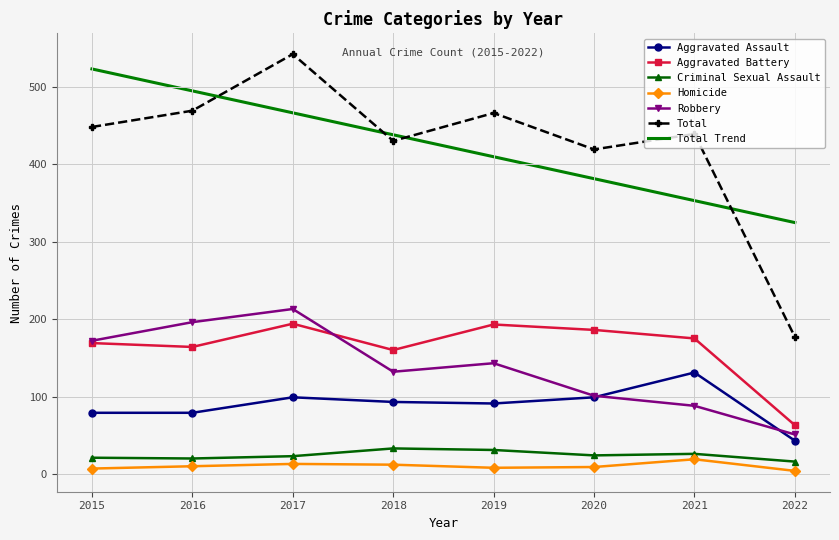

What are all the series names shown in the legend?

Aggravated Assault, Aggravated Battery, Criminal Sexual Assault, Homicide, Robbery, Total, Total Trend